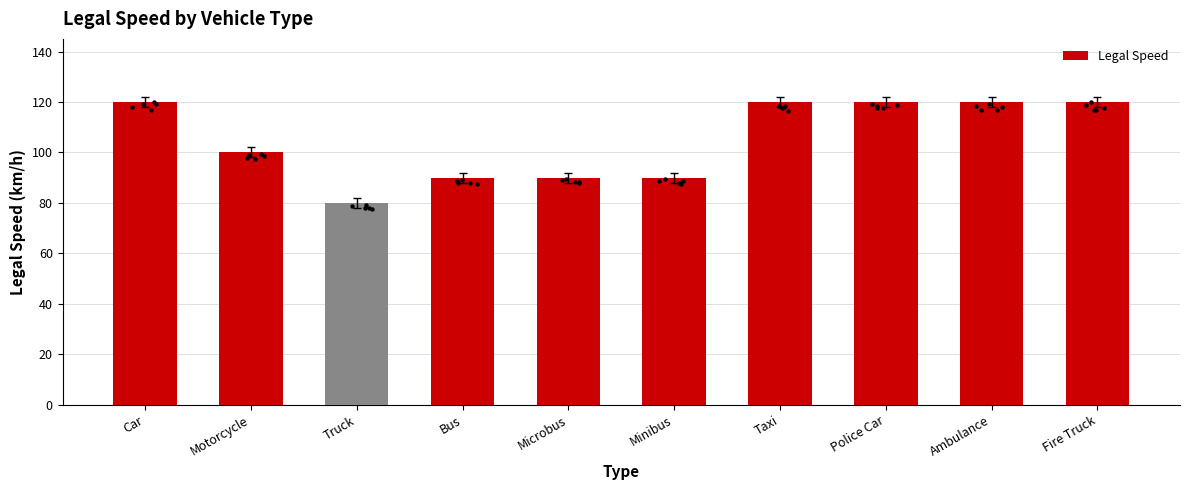

What is the change in value from Microbus to Fire Truck?

+30